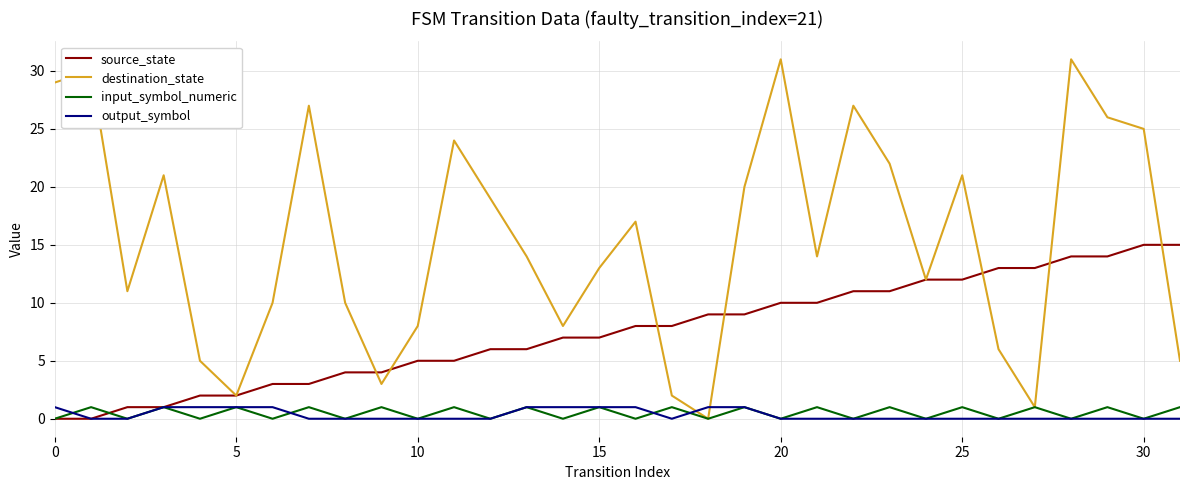

Which series ends up on top after the final intersection of output_symbol and destination_state?

destination_state